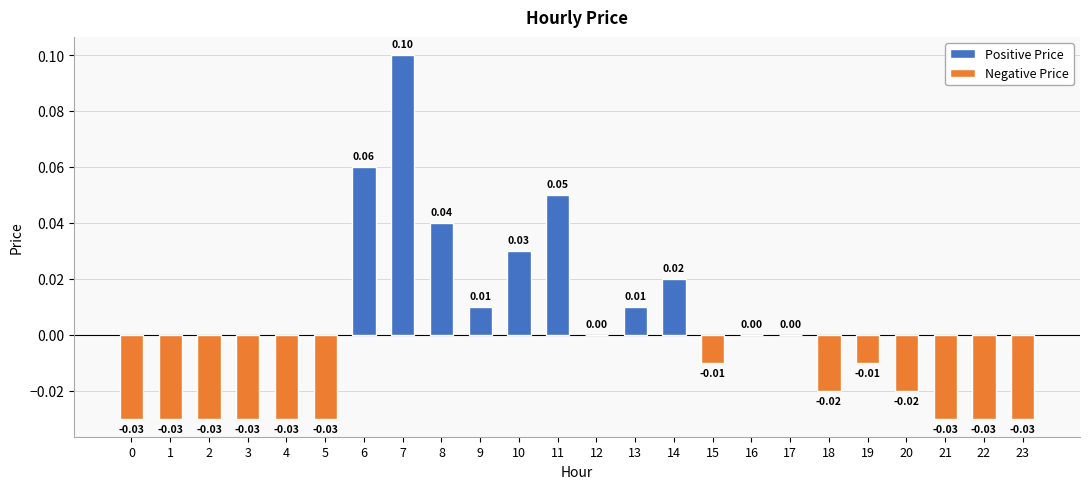

Reading left to right, what are all the values shown in this chart?

0=-0.0	1=-0.0	2=-0.0	3=-0.0	4=-0.0	5=-0.0	6=0.1	7=0.1	8=0.0	9=0.0	10=0.0	11=0.1	12=0.0	13=0.0	14=0.0	15=-0.0	16=0.0	17=0.0	18=-0.0	19=-0.0	20=-0.0	21=-0.0	22=-0.0	23=-0.0